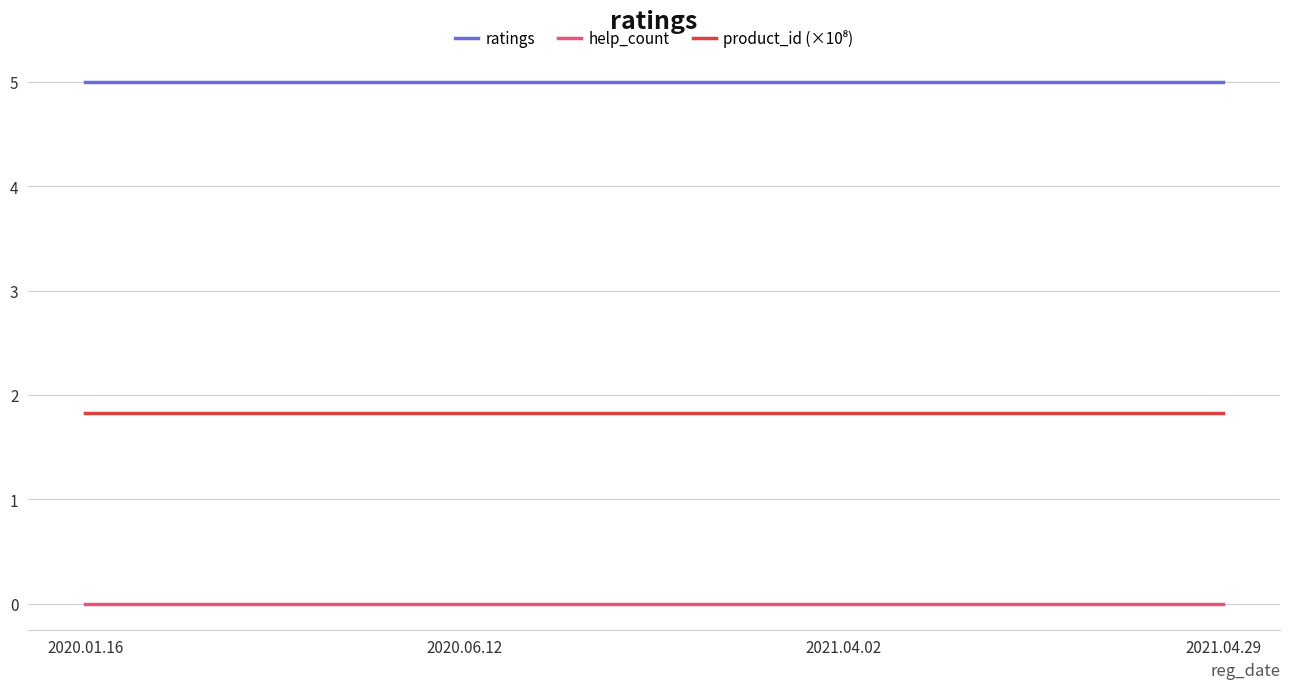

What position from the left is 2021.04.29?

4